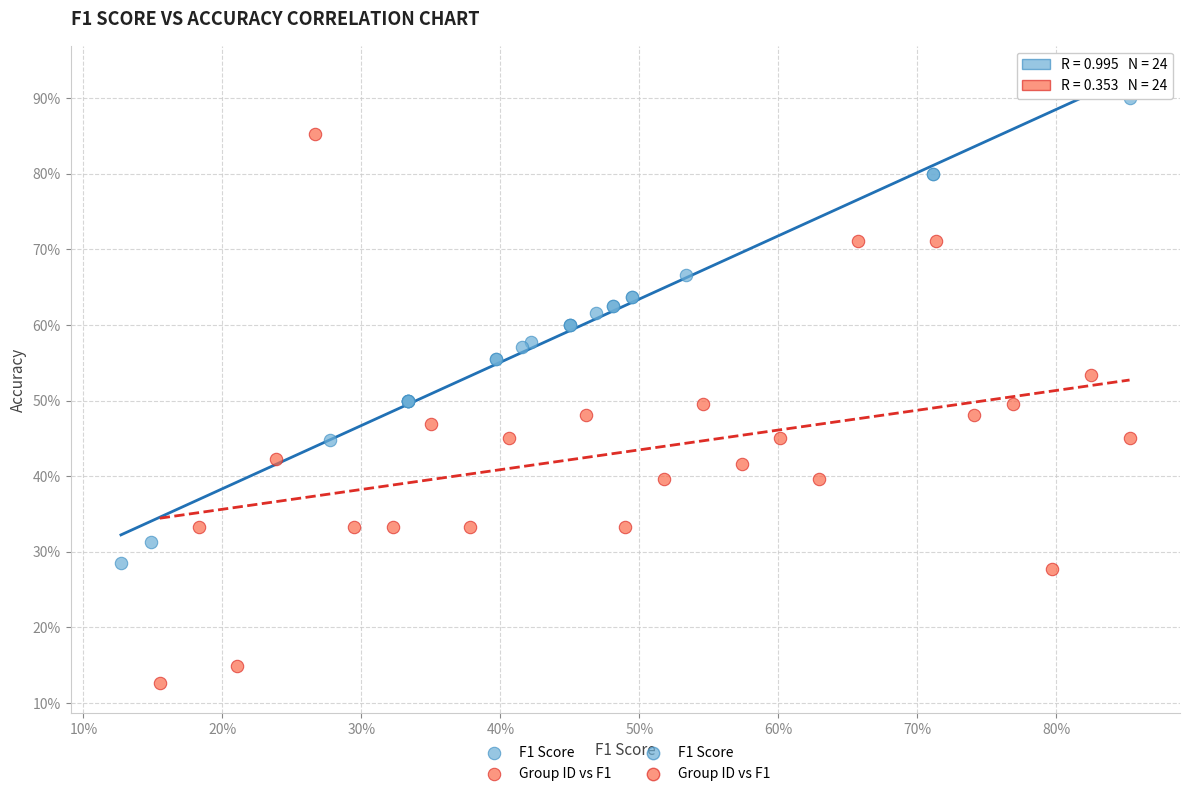

Which series reaches the minimum Y coordinate?

Group ID vs F1